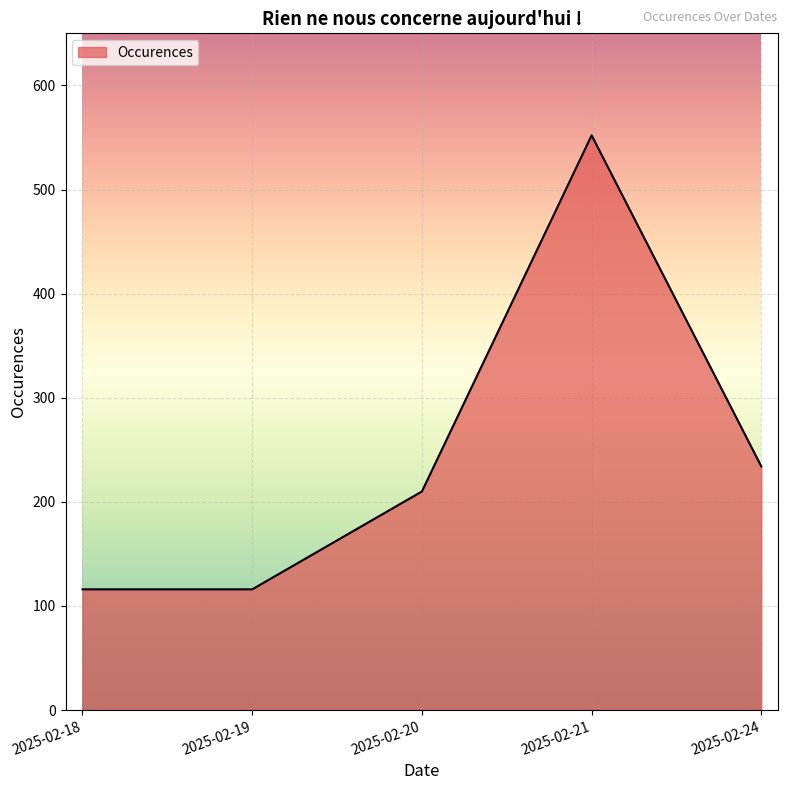

How many lines are shown in the chart?

1